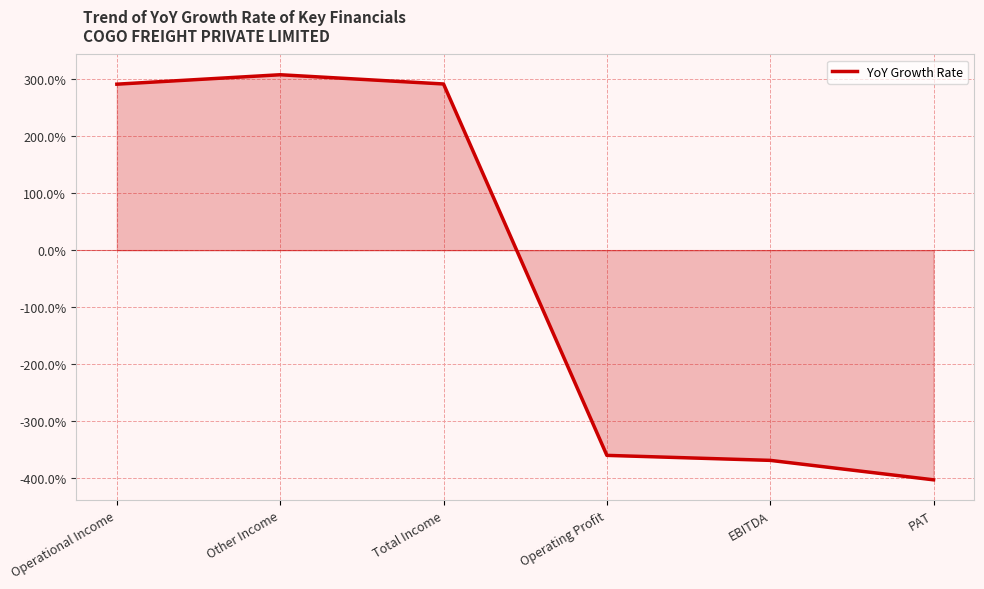

The value at Other Income is 308.2. True or false?

True